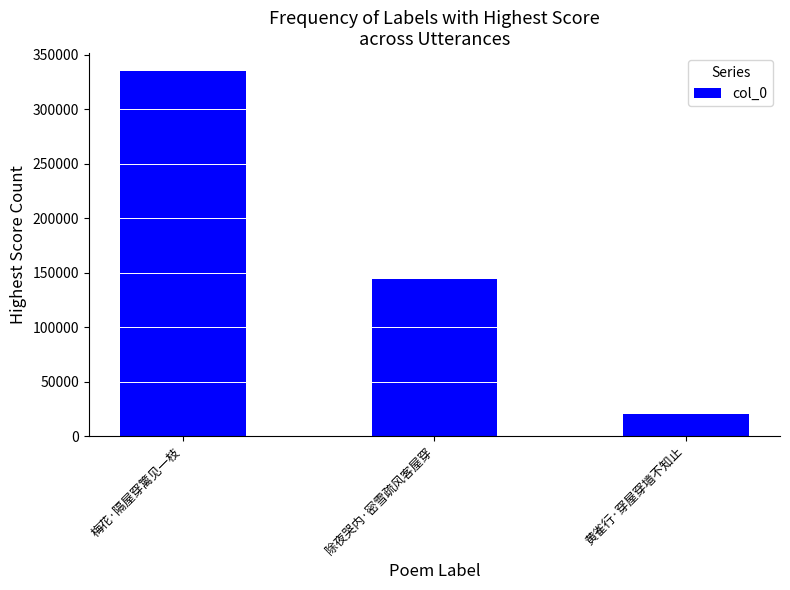

How many bars are there in total?

3